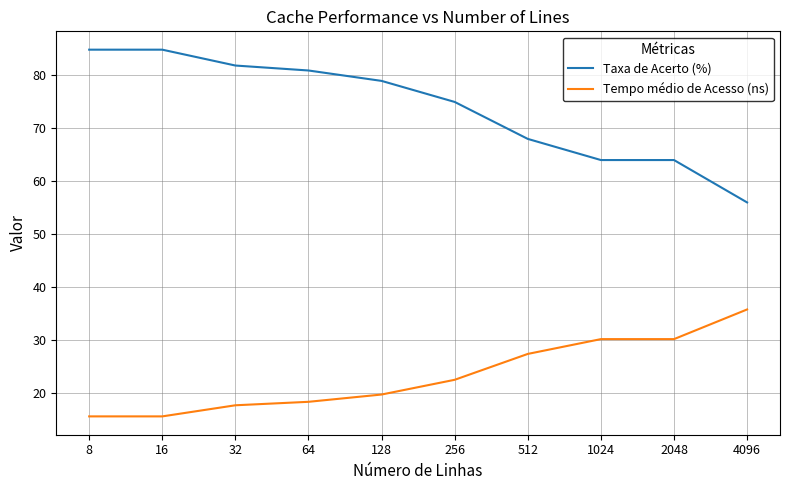

Which series has the largest total across all categories?

Taxa de Acerto (%)